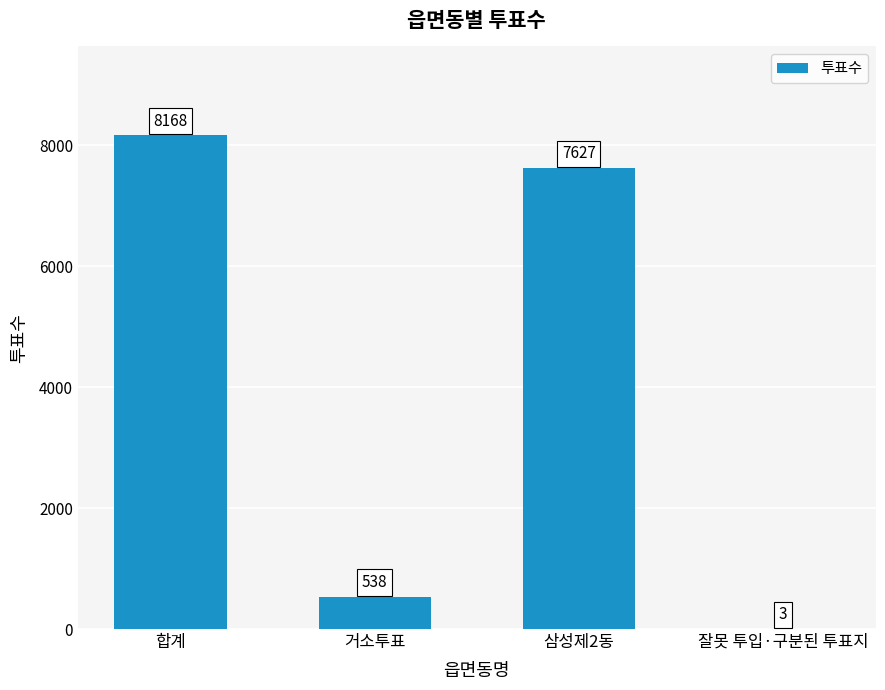

How many distinct data groups are displayed?

1